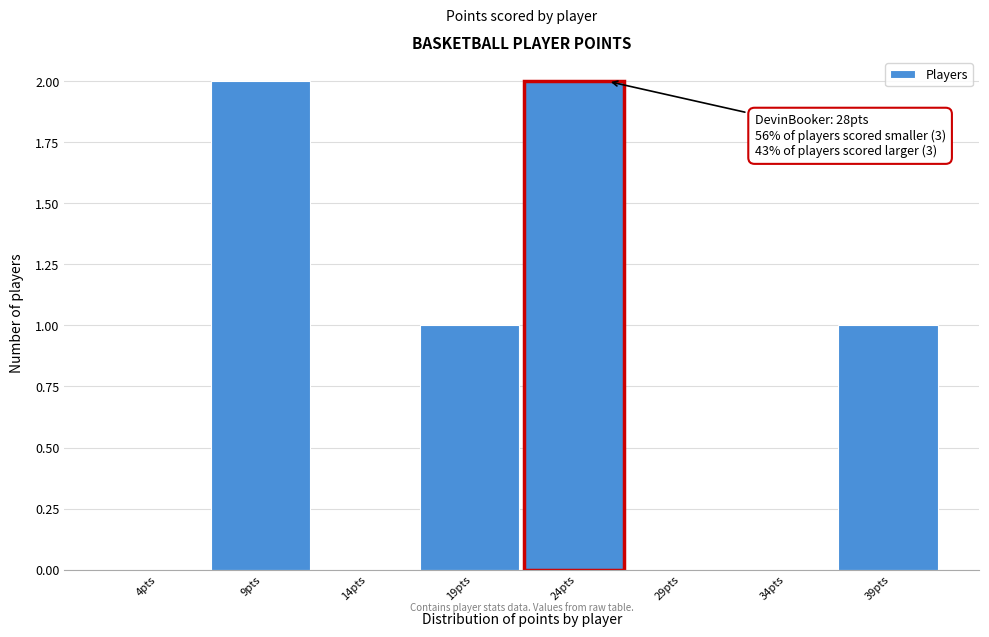

Reading right to left, extract all data points from this chart.

39pts=1	34pts=0	29pts=0	24pts=2	19pts=1	14pts=0	9pts=2	4pts=0